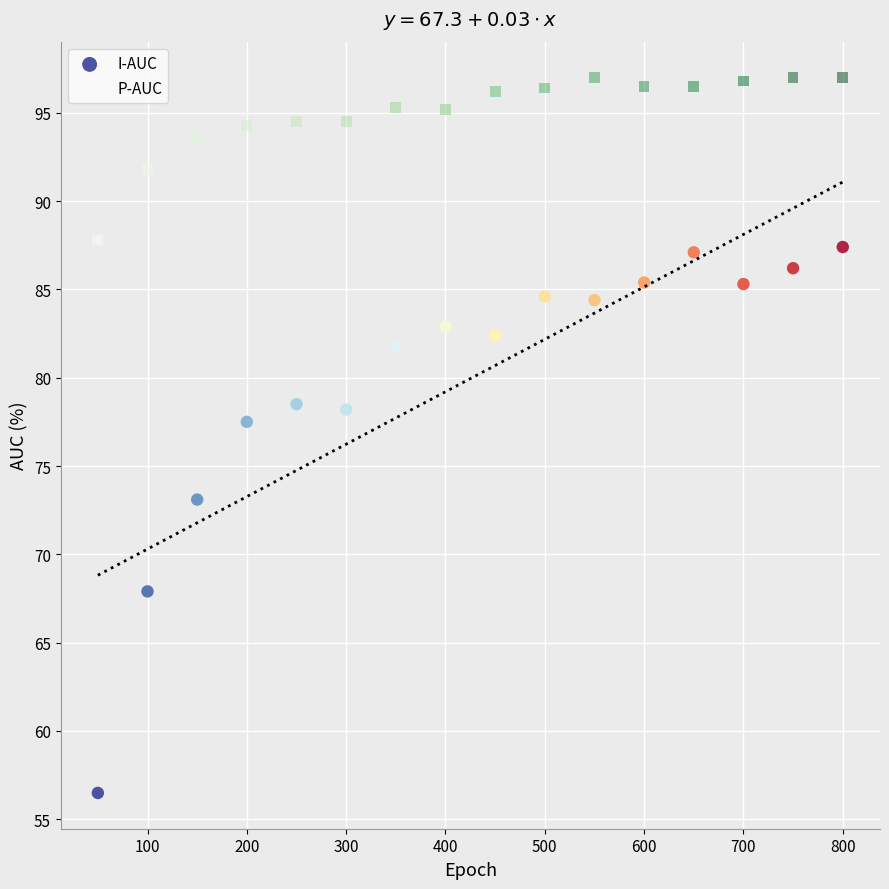

In the I-AUC series, what Y value is closest to 71?

73.1